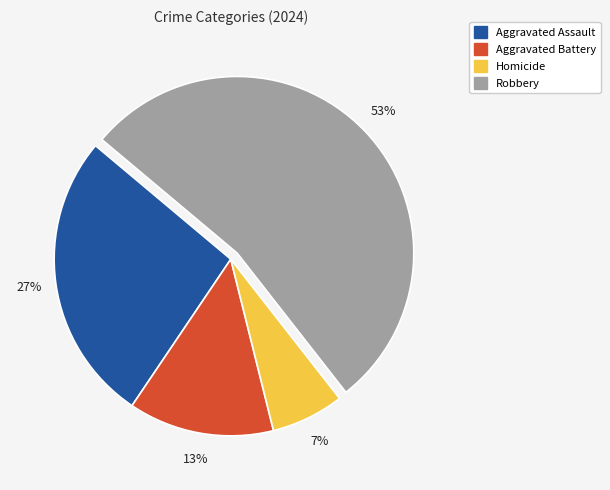

How many segments does this pie chart have?

4